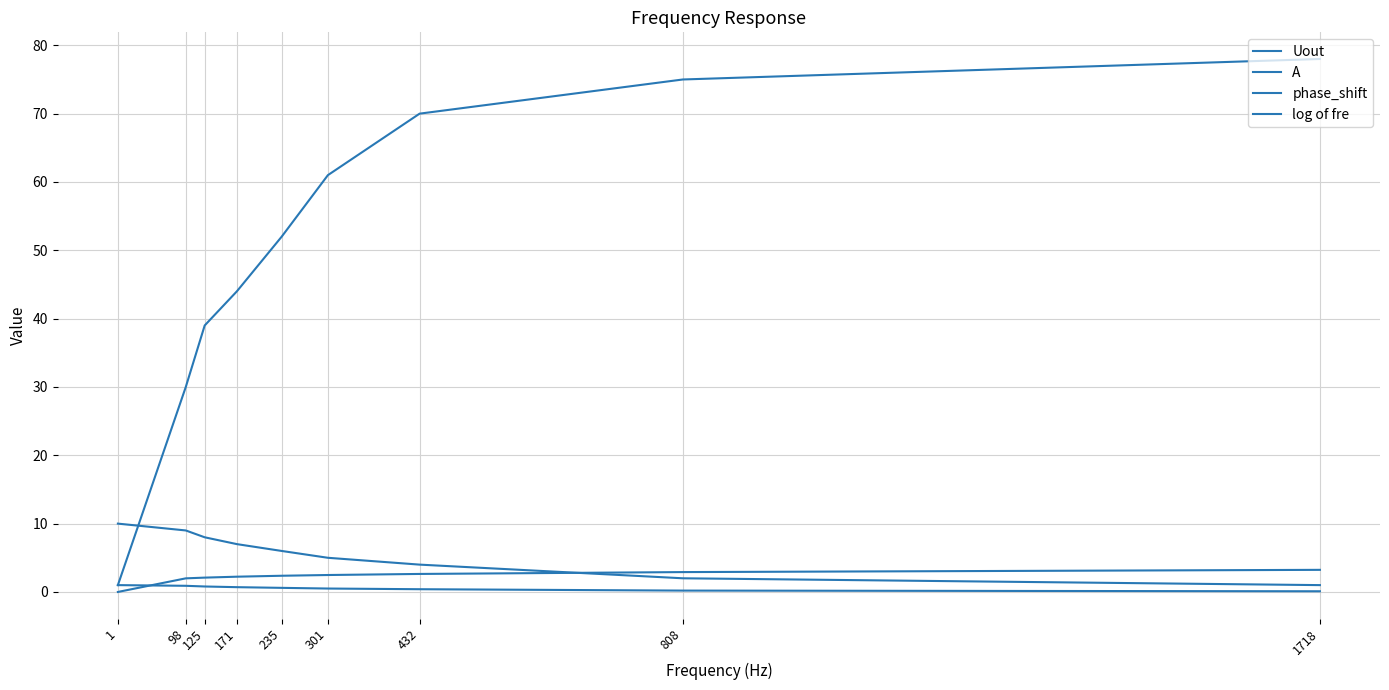

At which category is the sum across all series the highest?

1718